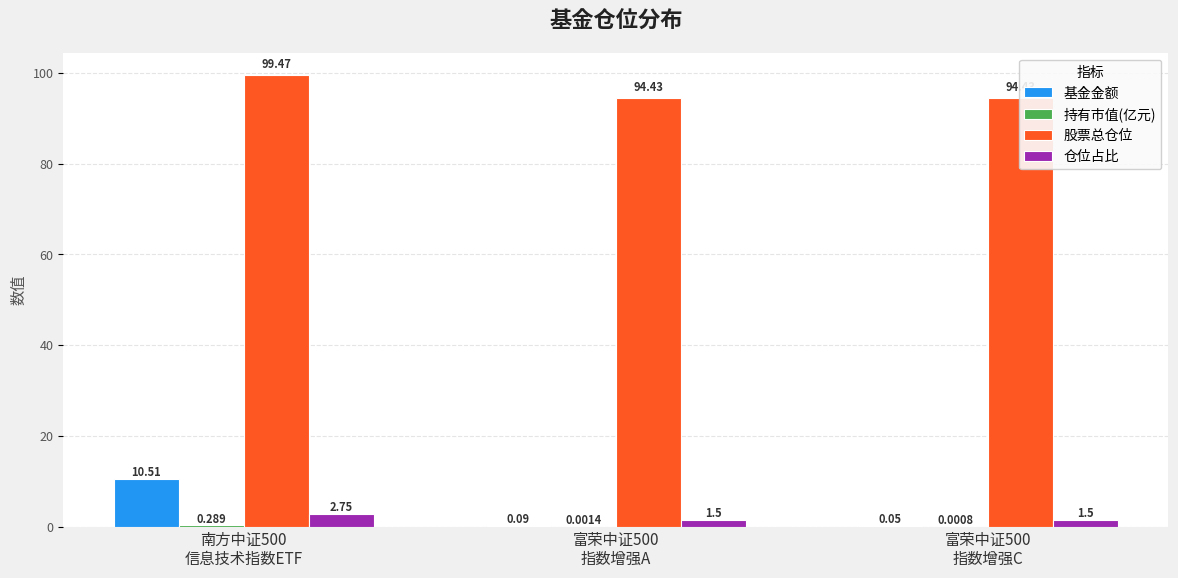

What is the spread (max minus min) of values at 富荣中证500
指数增强C?

94.4